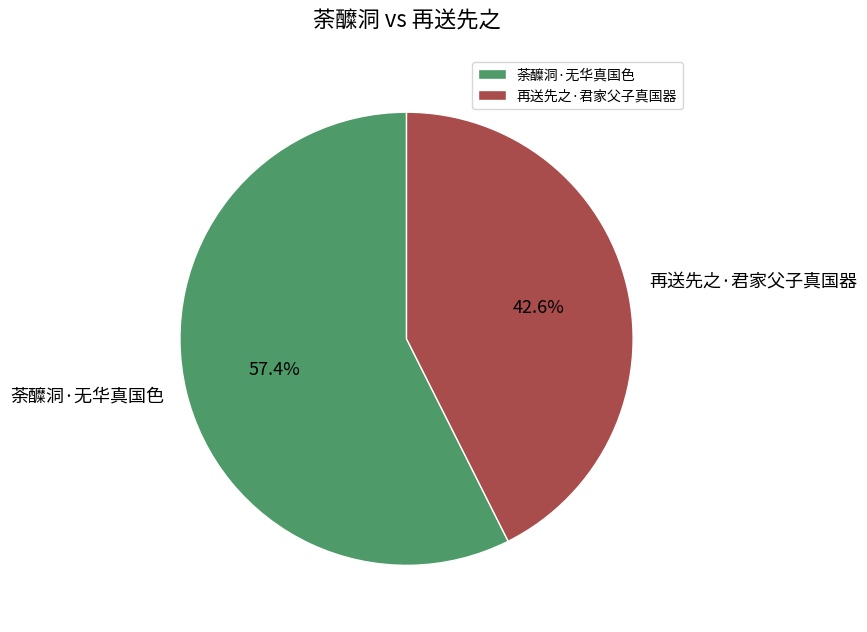

How many segments does this pie chart have?

2